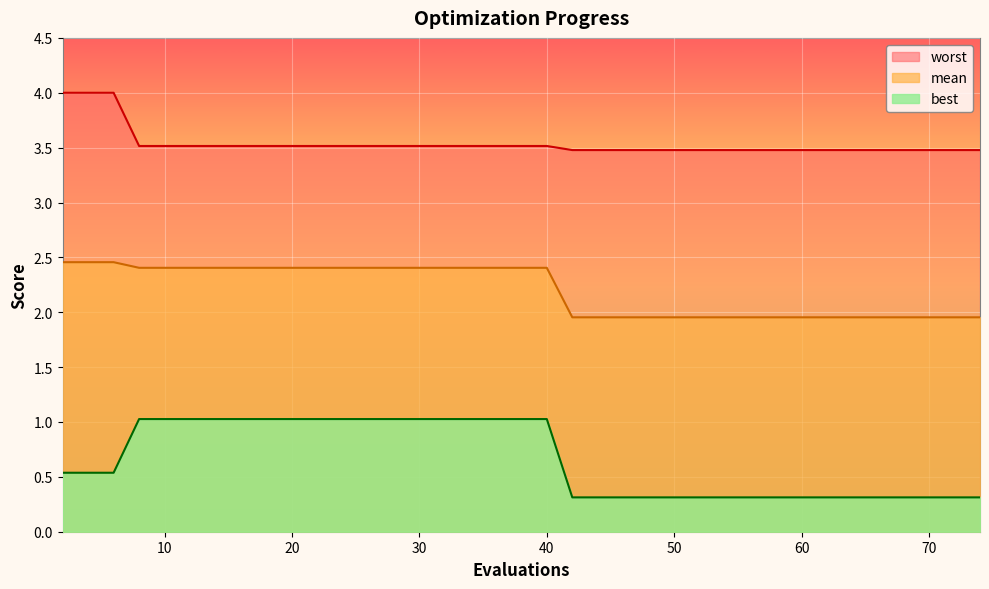

True or false: best has a value of 1.0 at 28.

True